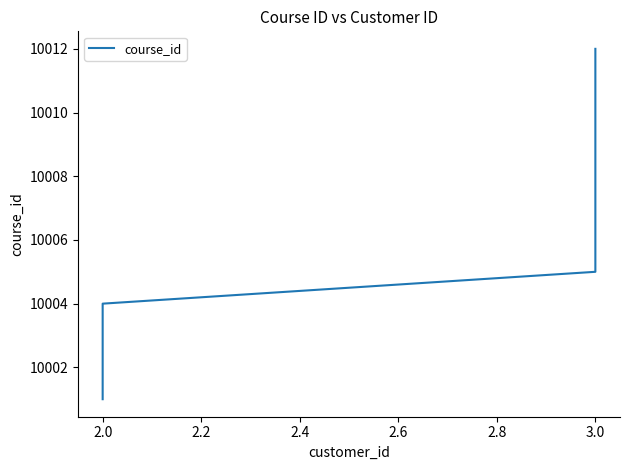

How many data points does each series have?

12